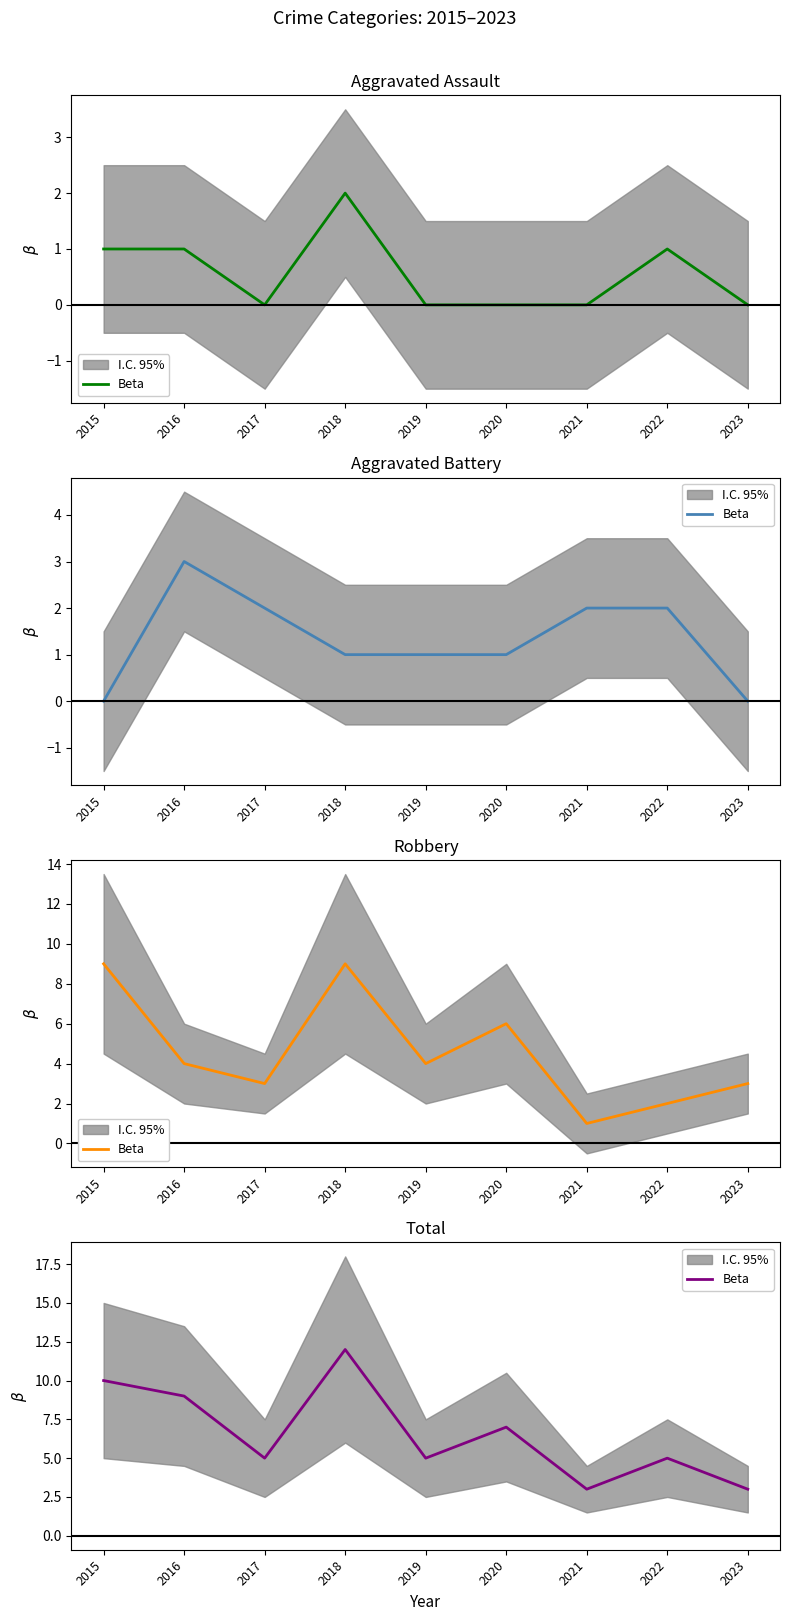

Reading right to left, list all the values displayed in this chart.

2023=3	2022=5	2021=3	2020=7	2019=5	2018=12	2017=5	2016=9	2015=10